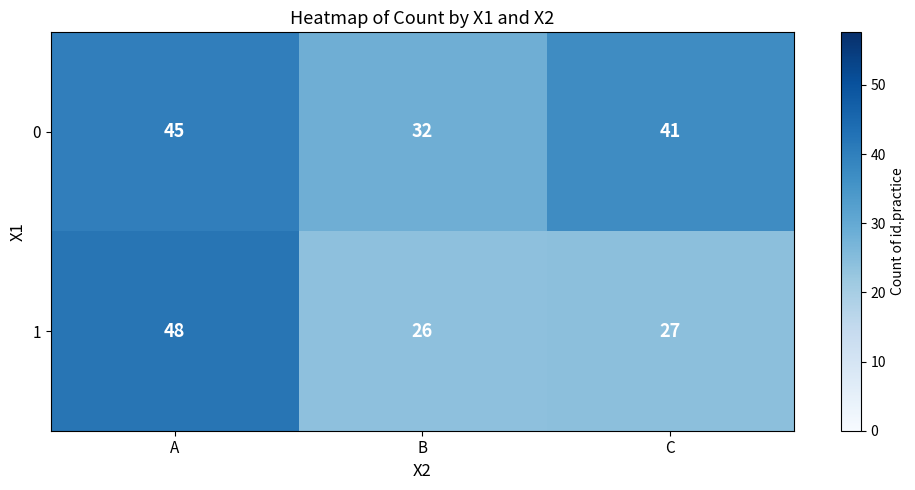

The row_1 series shows 60.9 at A. True or false?

False